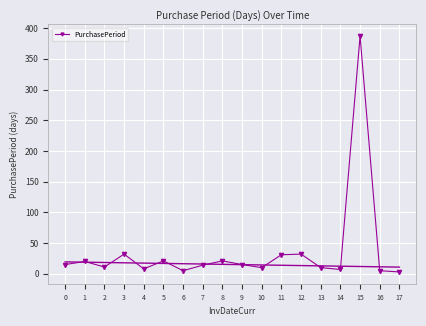

What is the value of the 1st point from the left?

15